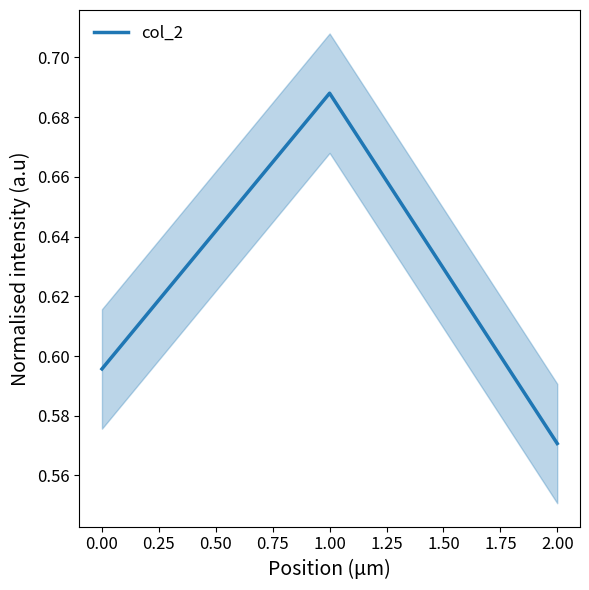

True or false: col_2 has a value of 0.3 at 2.00.

False